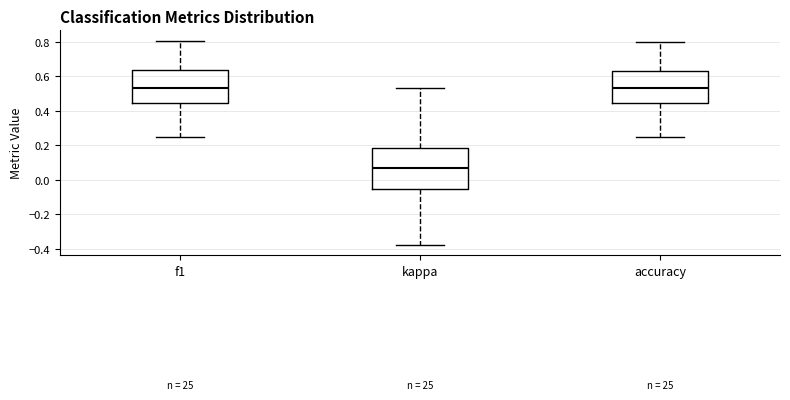

Where does the lower whisker of the box for accuracy end on the y-axis? The values are not printed on the chart, so give them approximately, as read against the axis.

0.26